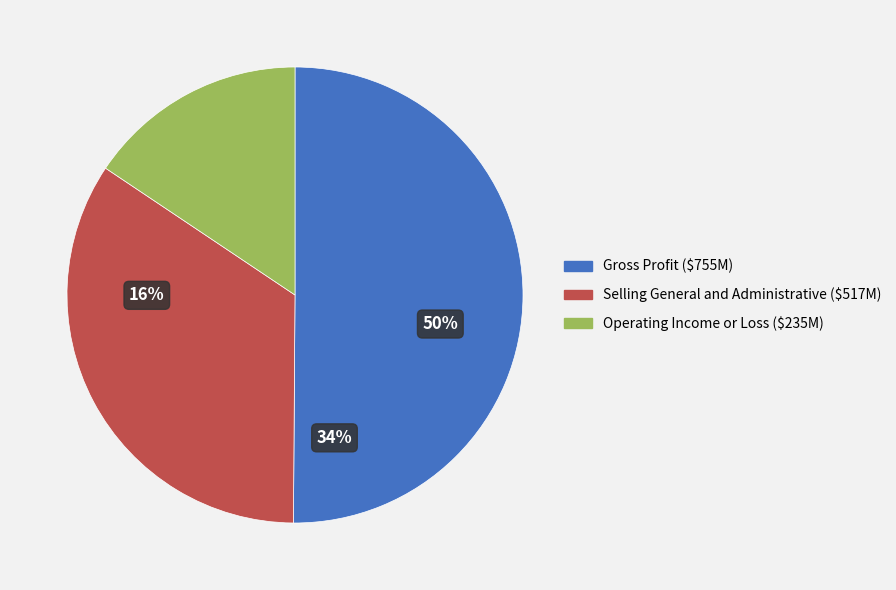

What is the majority slice?

Gross Profit